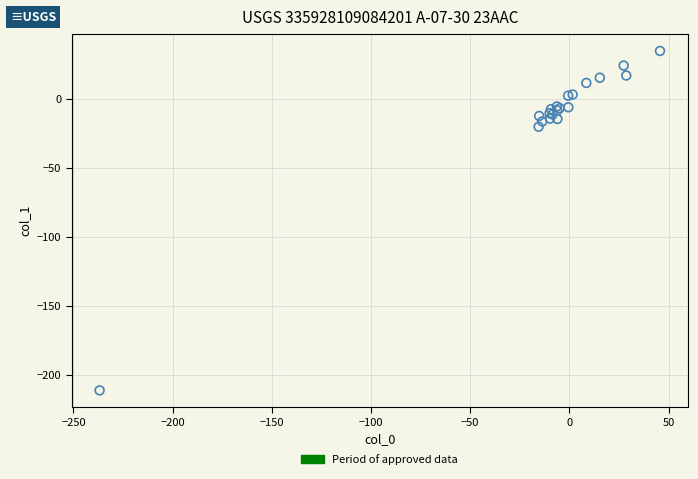

What Y value in the scatter plot is closest to -88?

-20.2